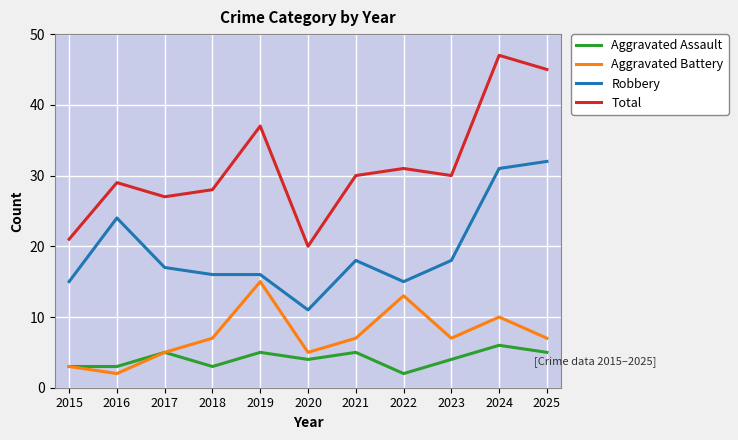

What is the minimum value shown in the chart?

2